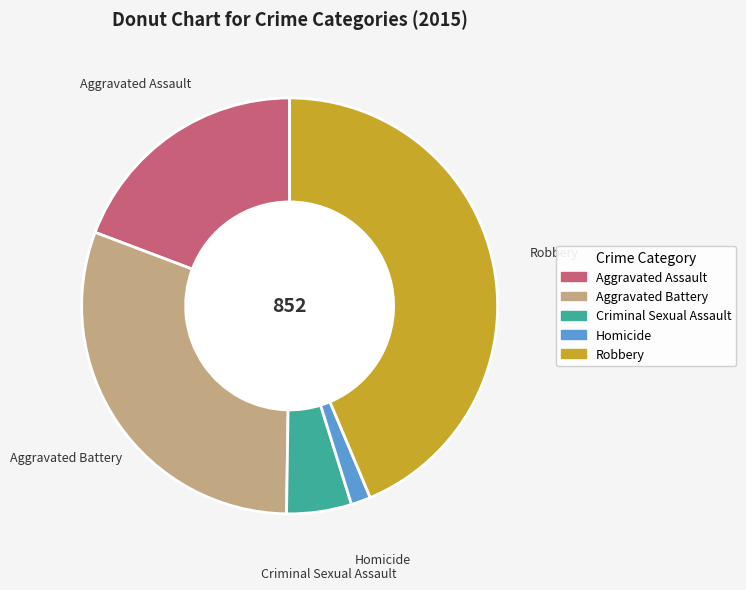

Combined, do Aggravated Battery and Robbery account for over 50%?

Yes